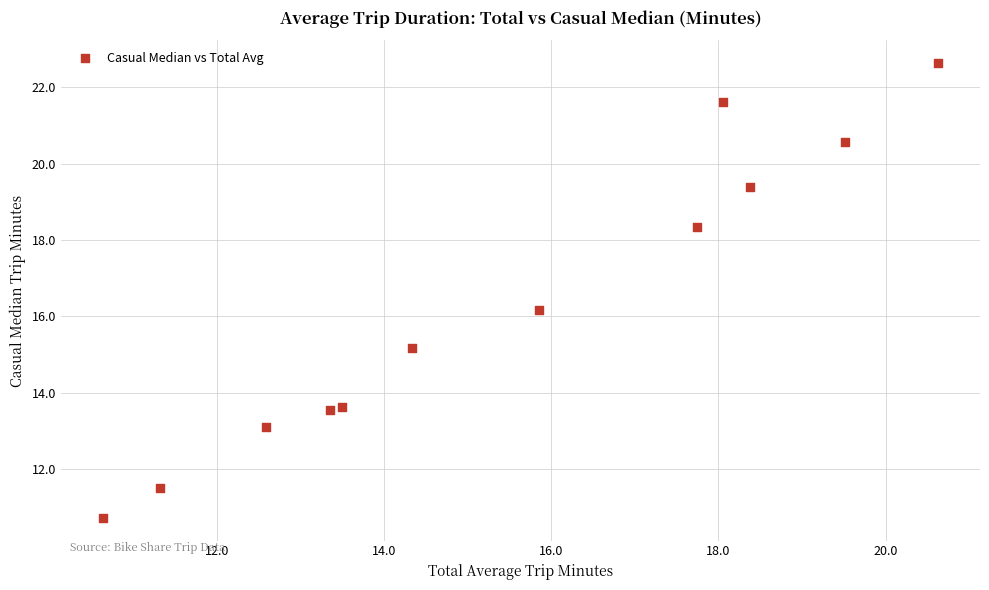

What is the range of X values (max minus min)?

10.0